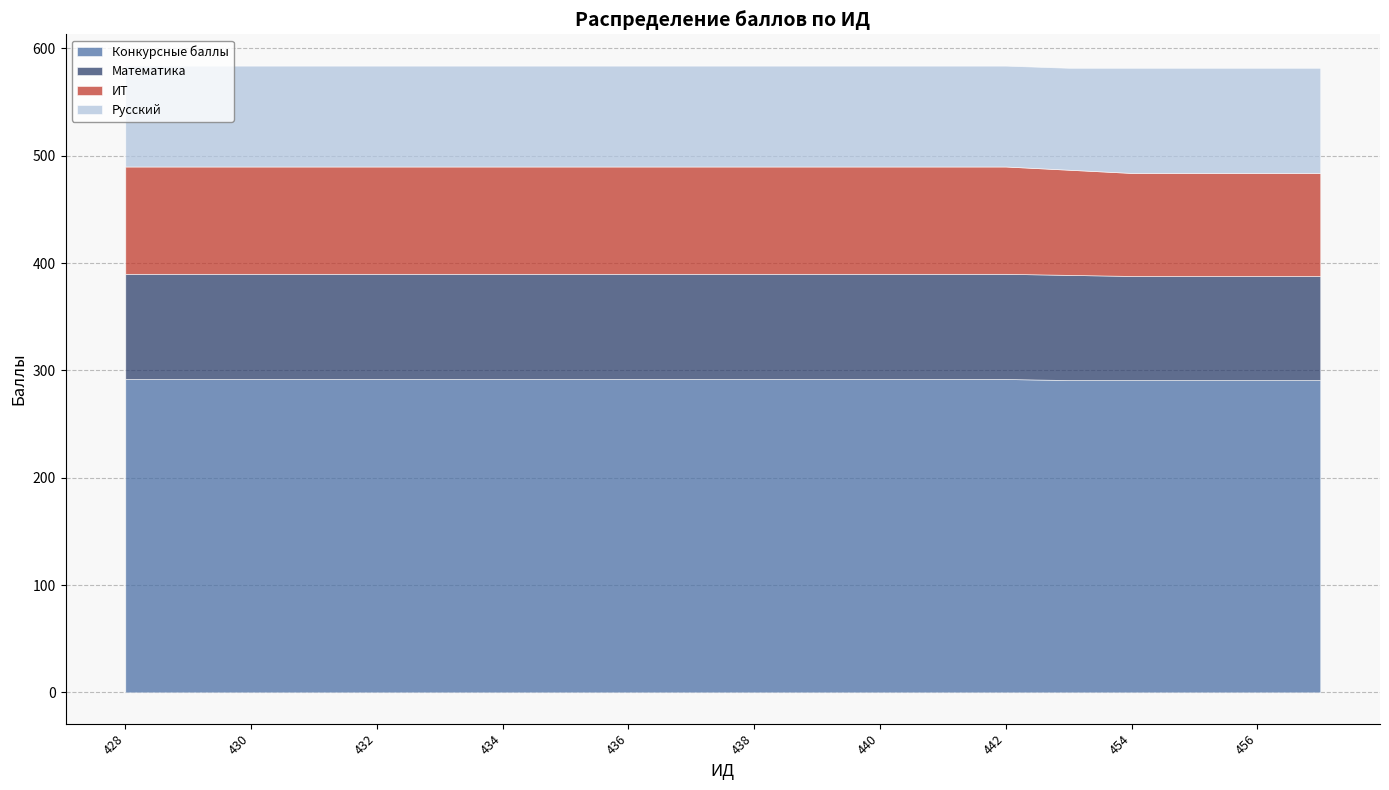

What is the average value of the ИТ series?

99